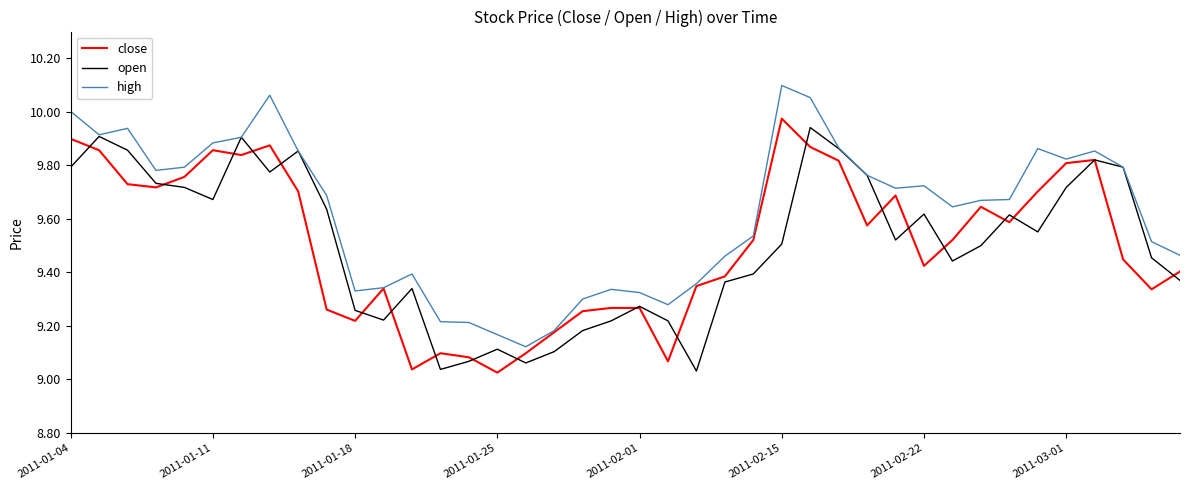

Which series has the largest total across all categories?

high